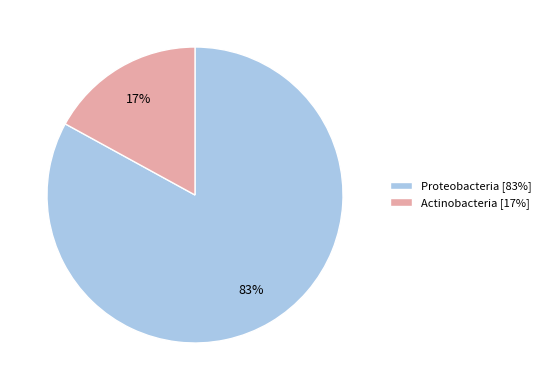

How many segments does this pie chart have?

2